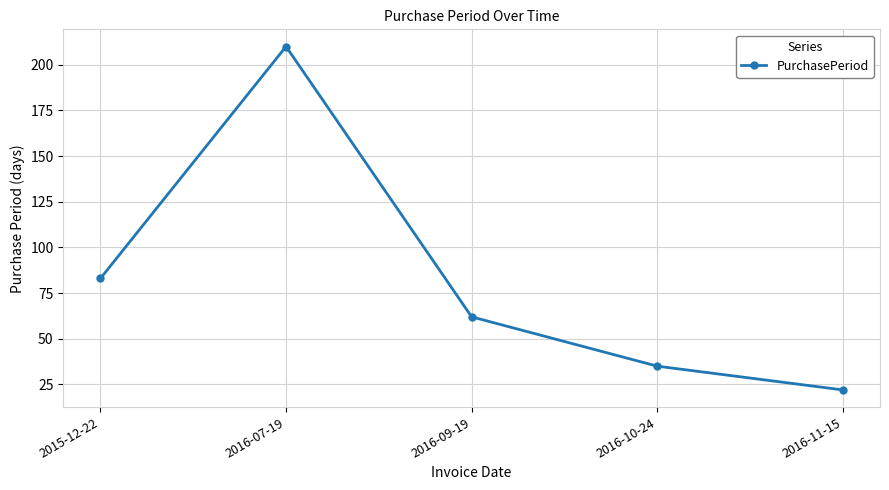

Which category has the highest value across all series?

2016-07-19